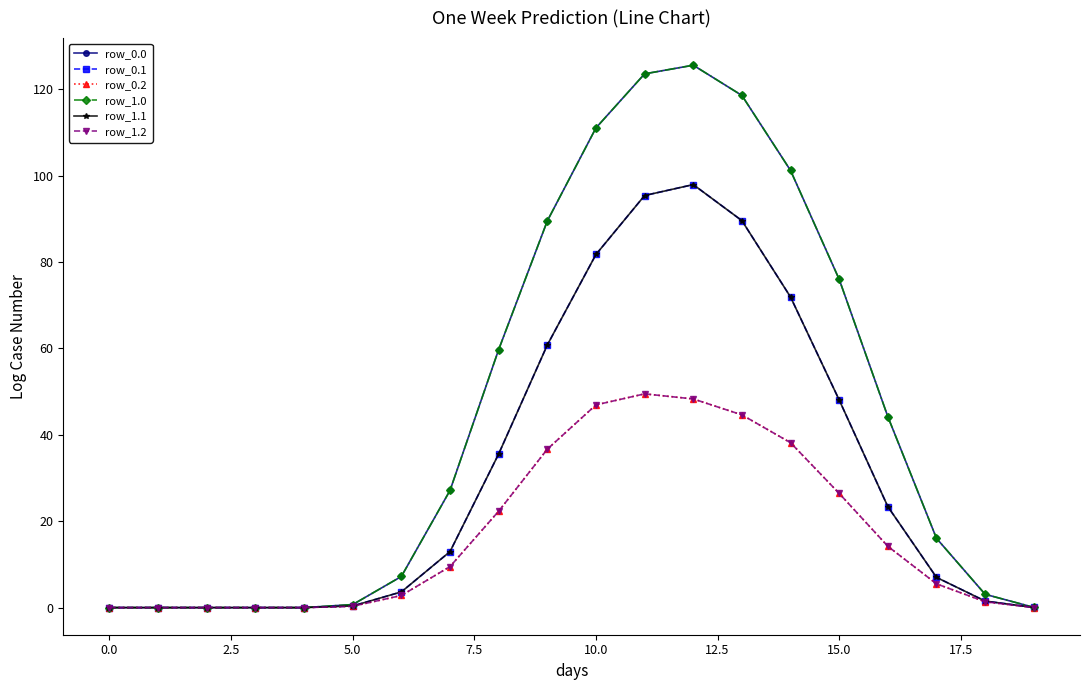

Does the chart have visible grid lines?

No